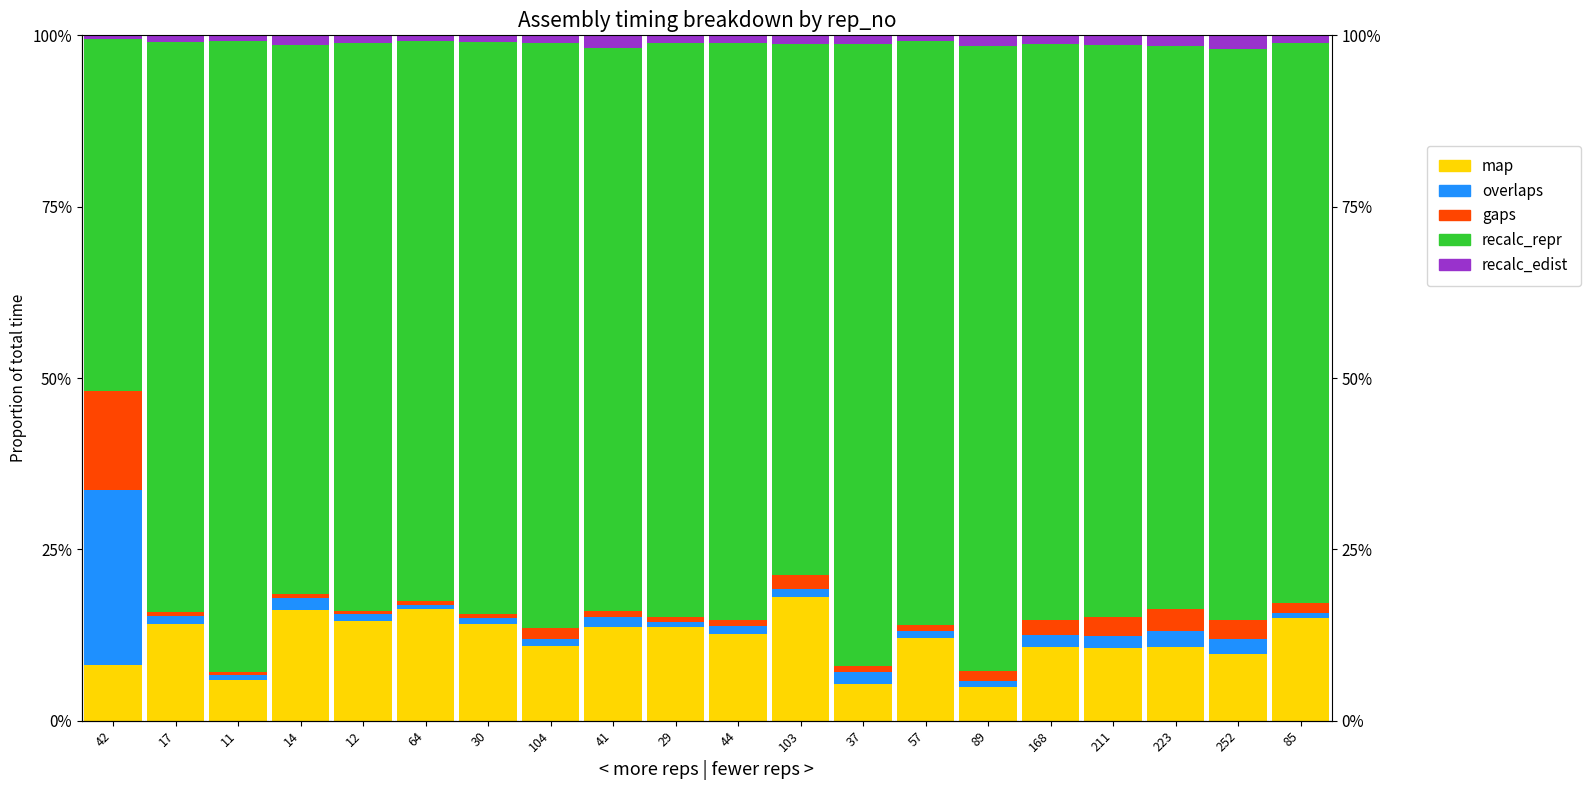

Is it true that recalc_edist equals 0.0 at 14?

True